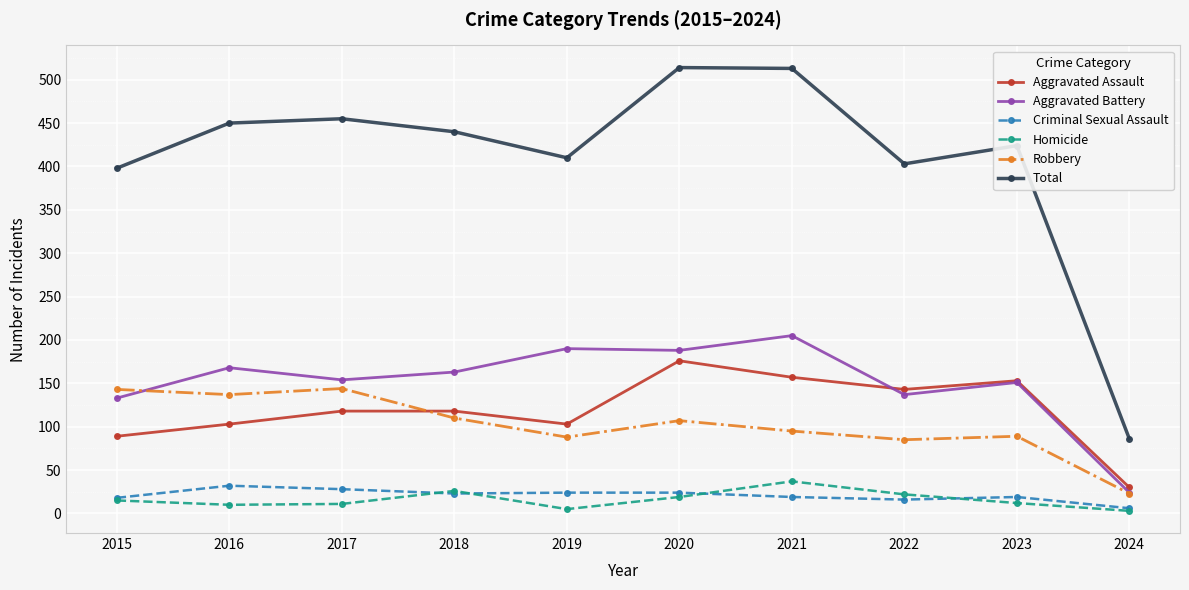

What is the sum of all Robbery values?

1021